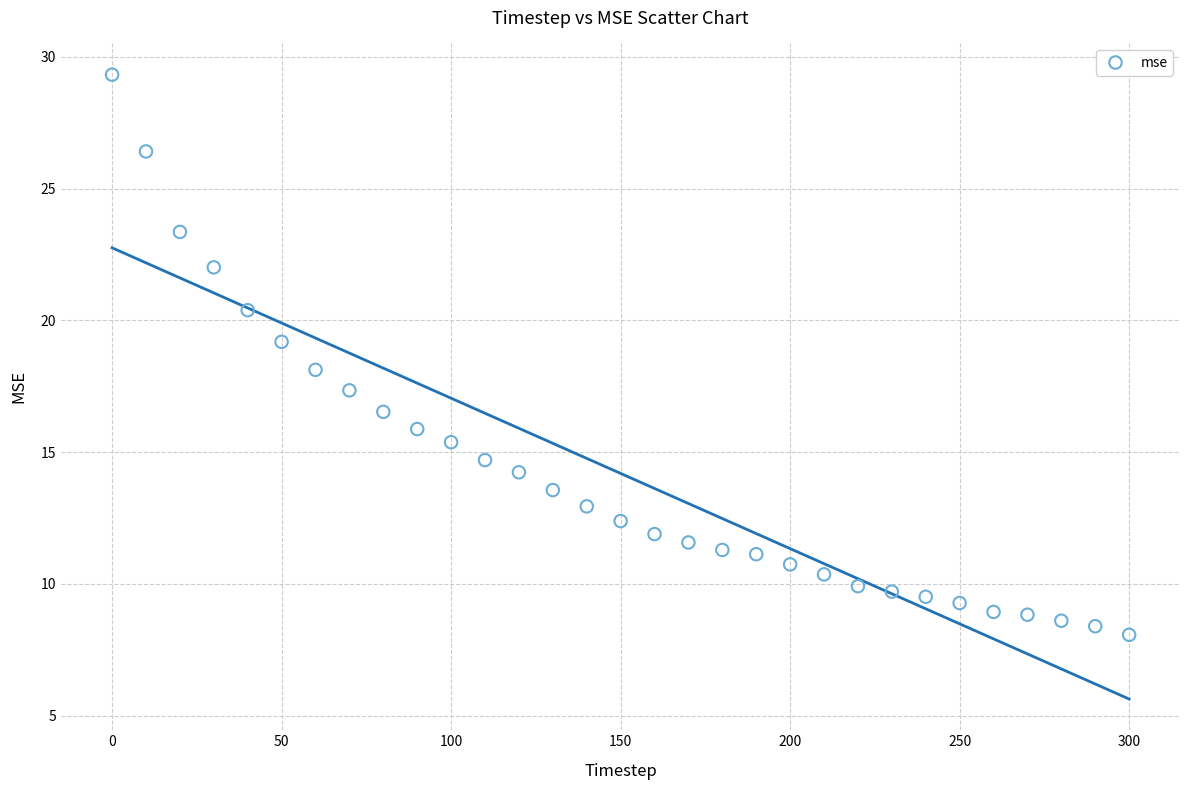

What is the range of Y values (max minus min)?

21.3